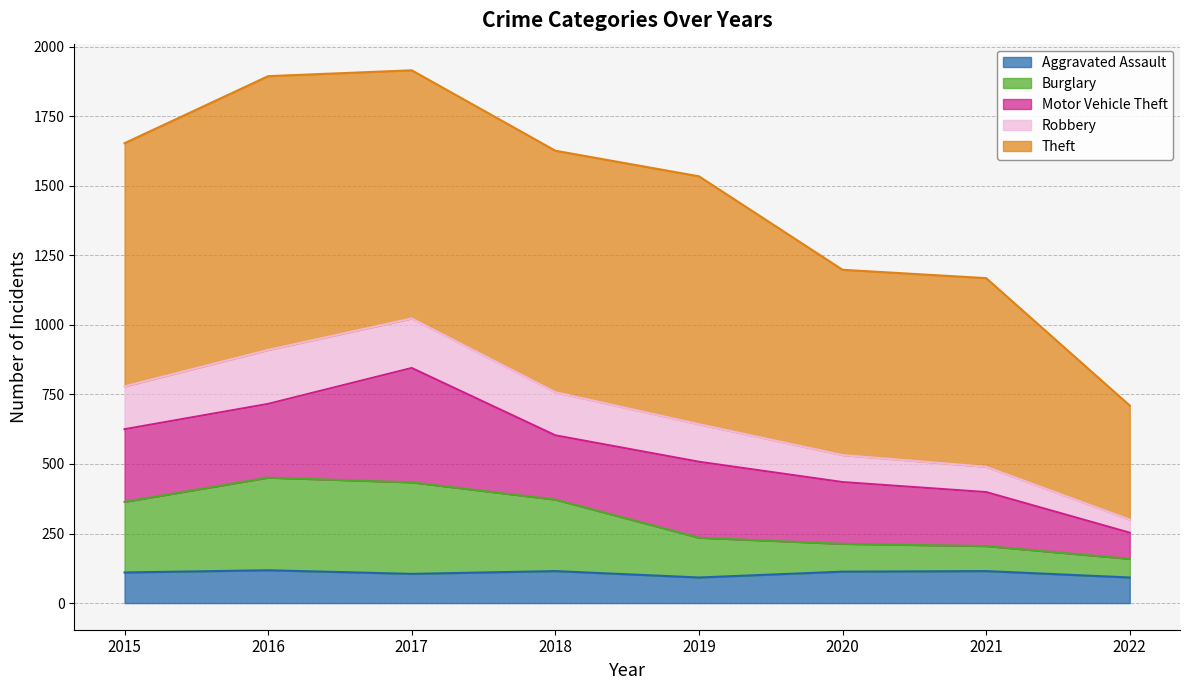

What is the total value across all series at 2018?

1626